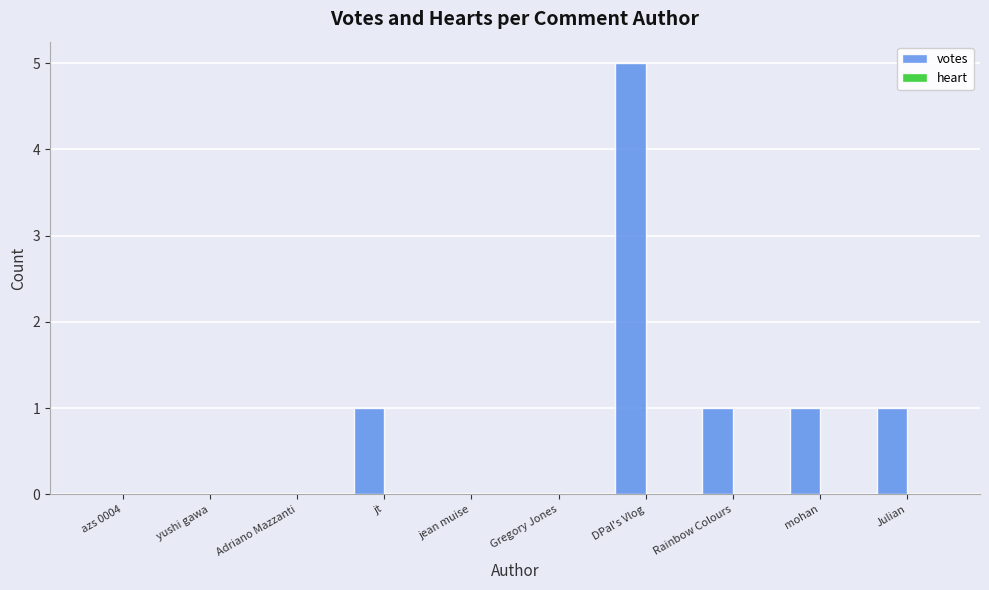

What is the sum of all values?

9